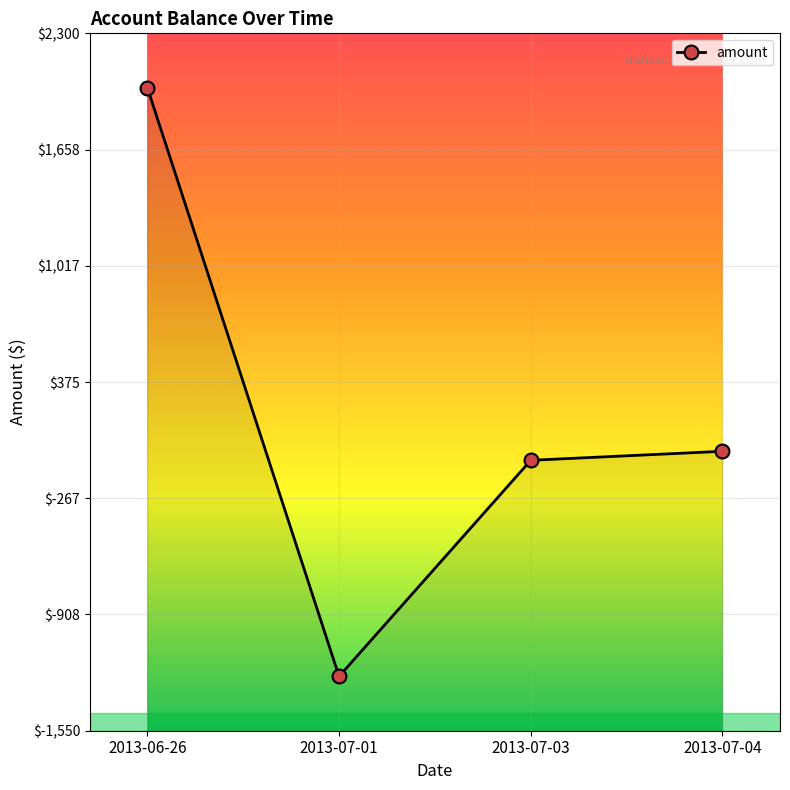

Which category has the lowest value across all series?

2013-07-01